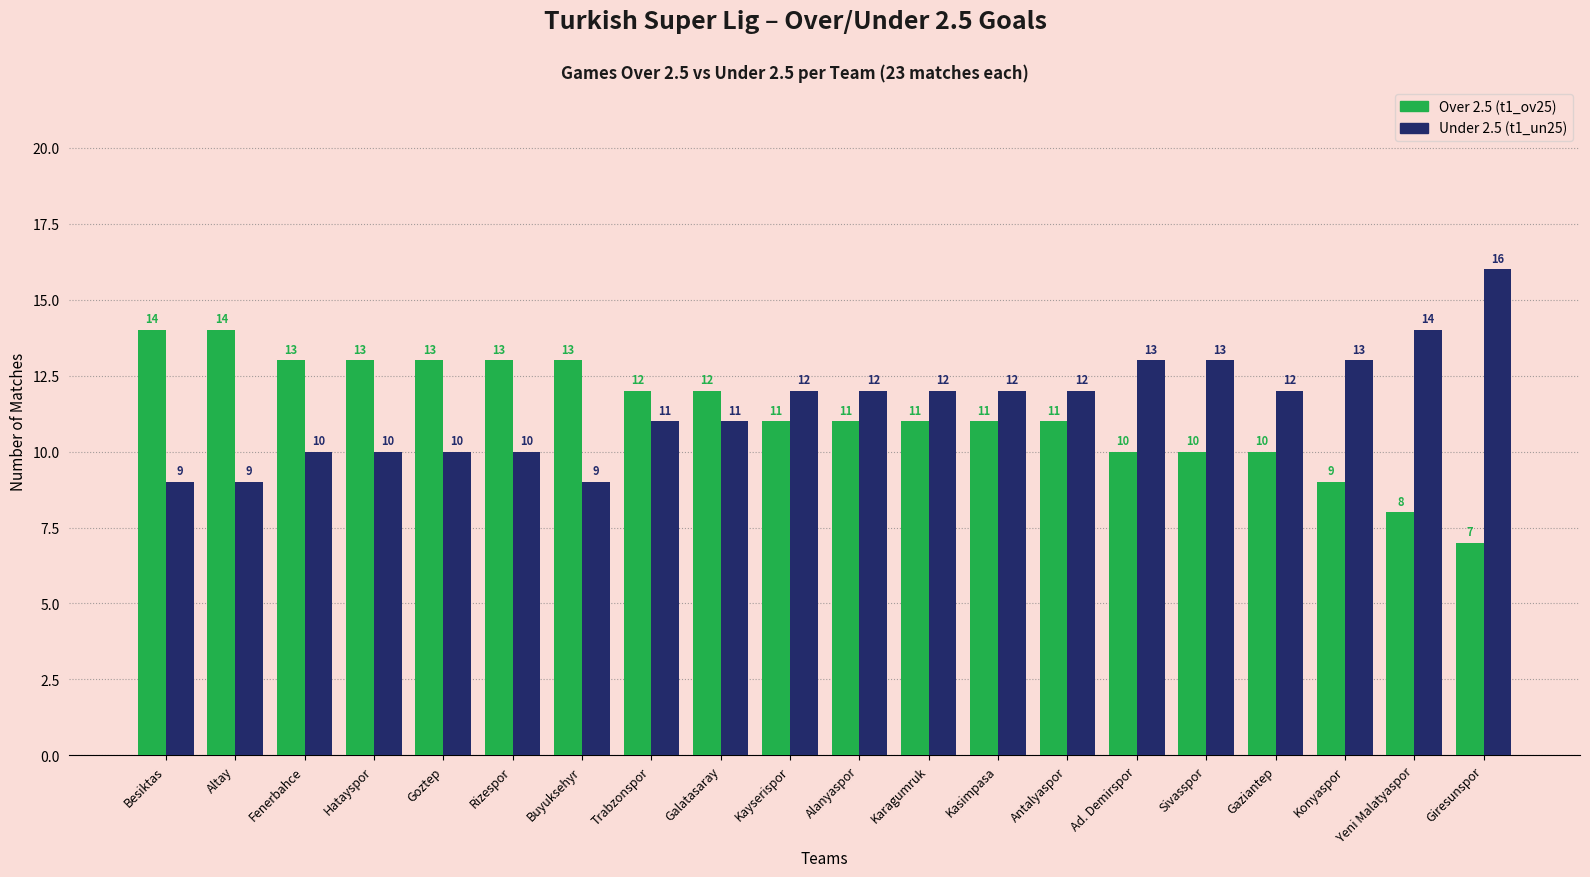

What is the difference between the highest and lowest values at Altay?

5